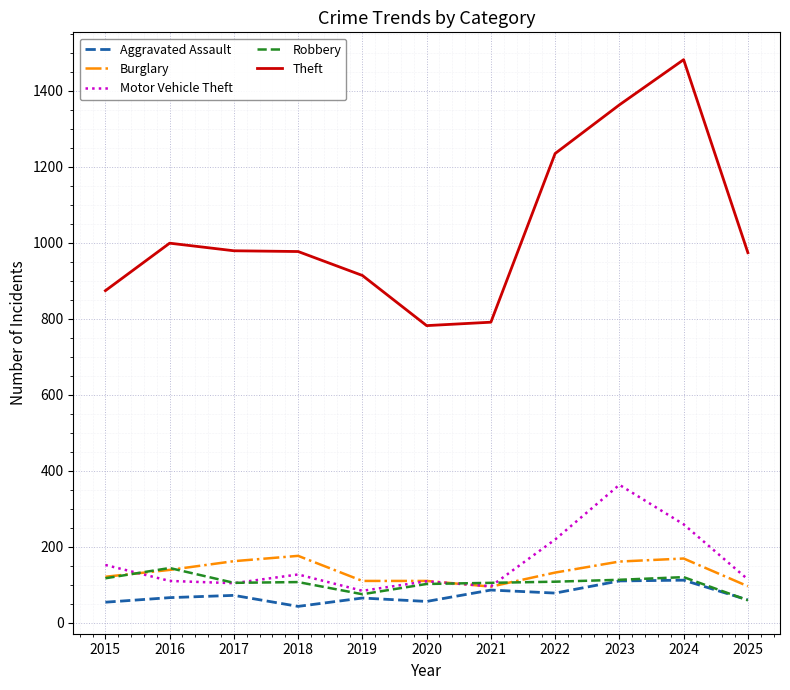

Which series changed the most between 2024 and 2025?

Theft